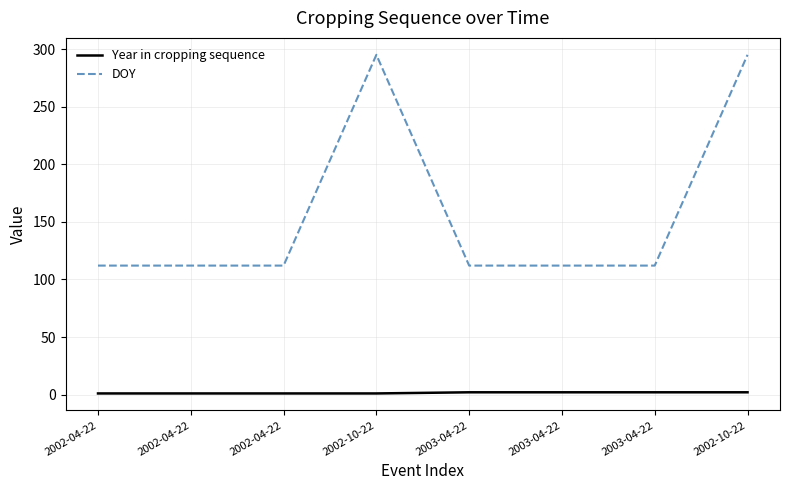

Between 2003-04-22 and 2002-10-22, which is larger?

2003-04-22